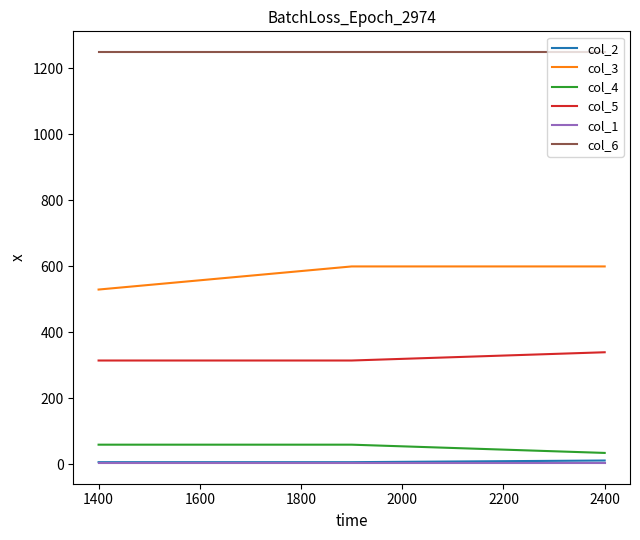

What is the greatest value displayed?

1250